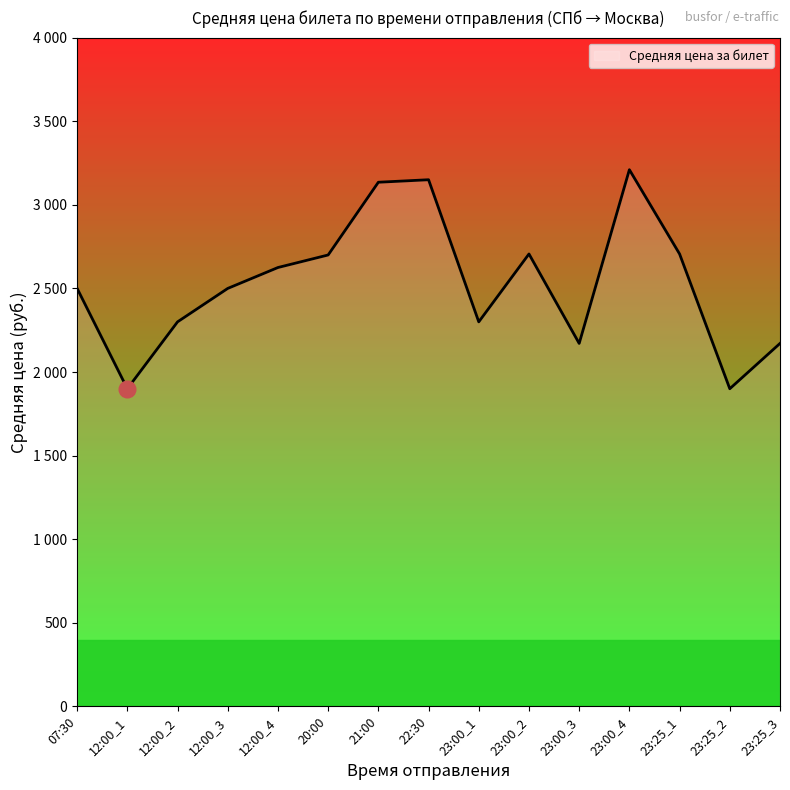

Between 12:00_3 and 22:30, which is larger?

22:30